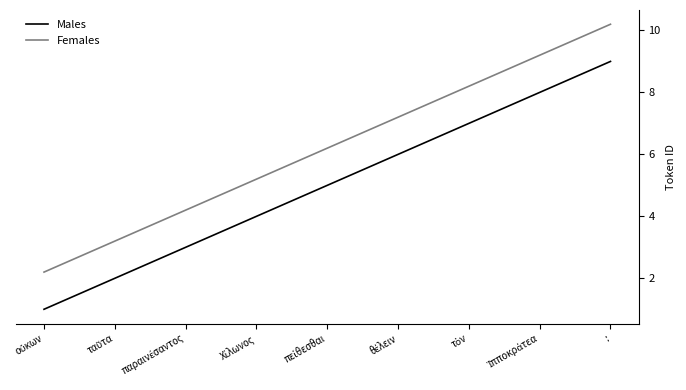

What is the minimum value for Females?

2.2